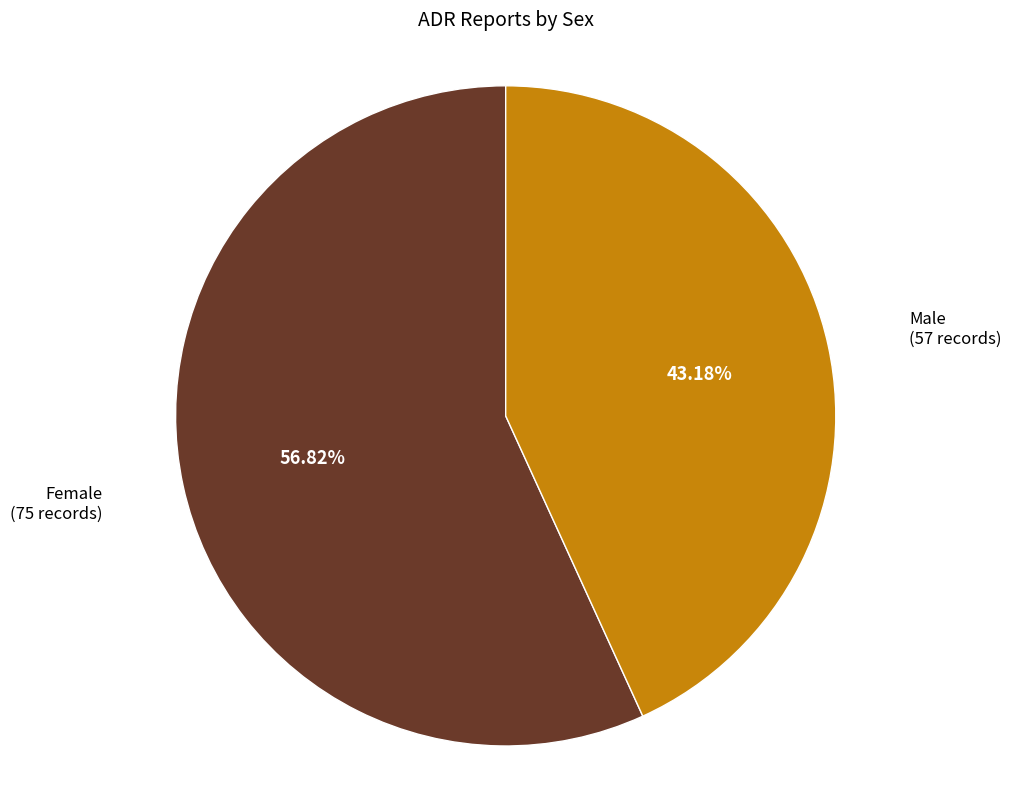

Is there any slice that represents more than half of the pie?

Yes